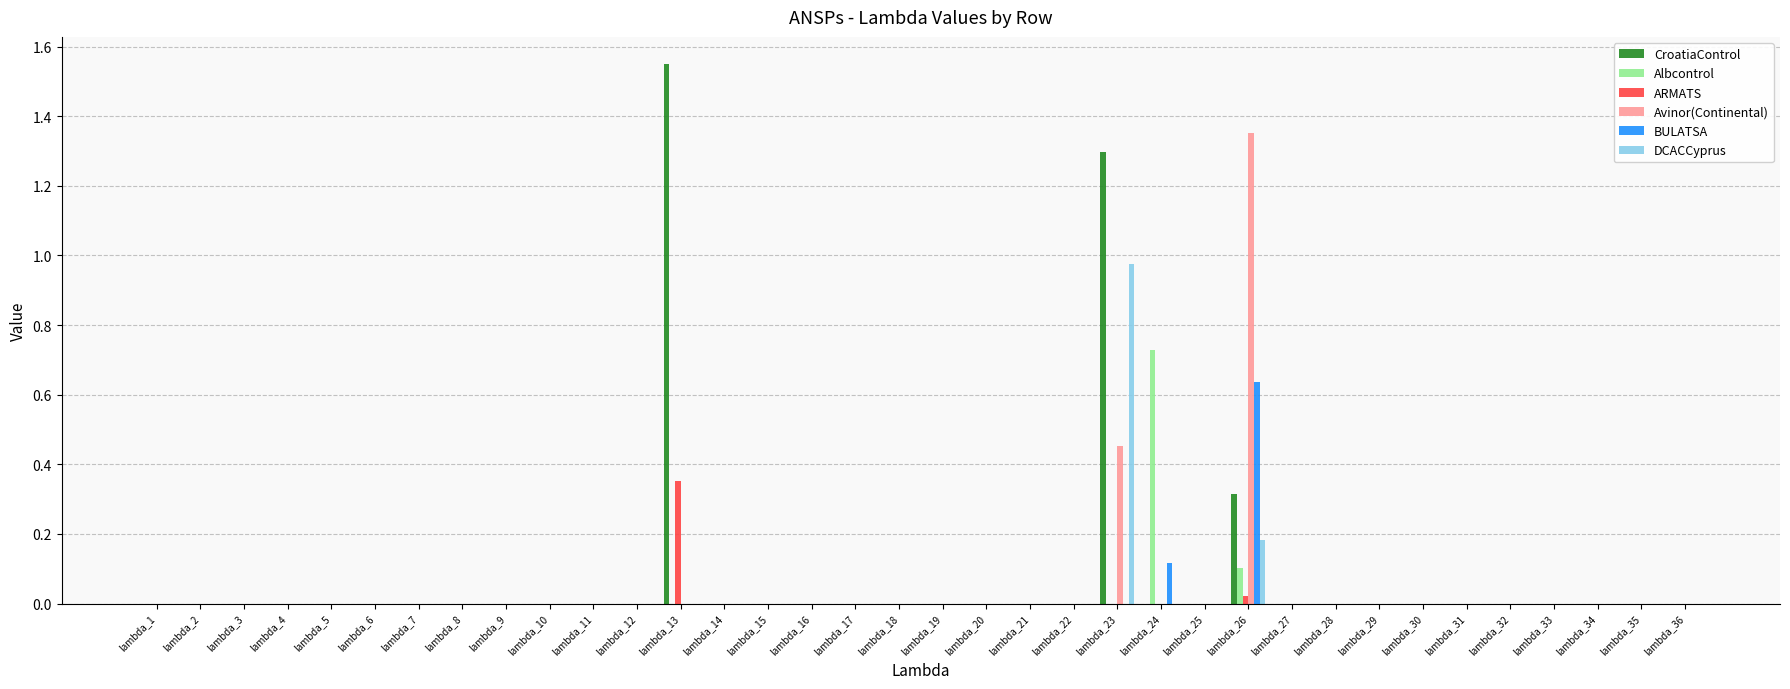

What is the sum of all Albcontrol values?

0.8